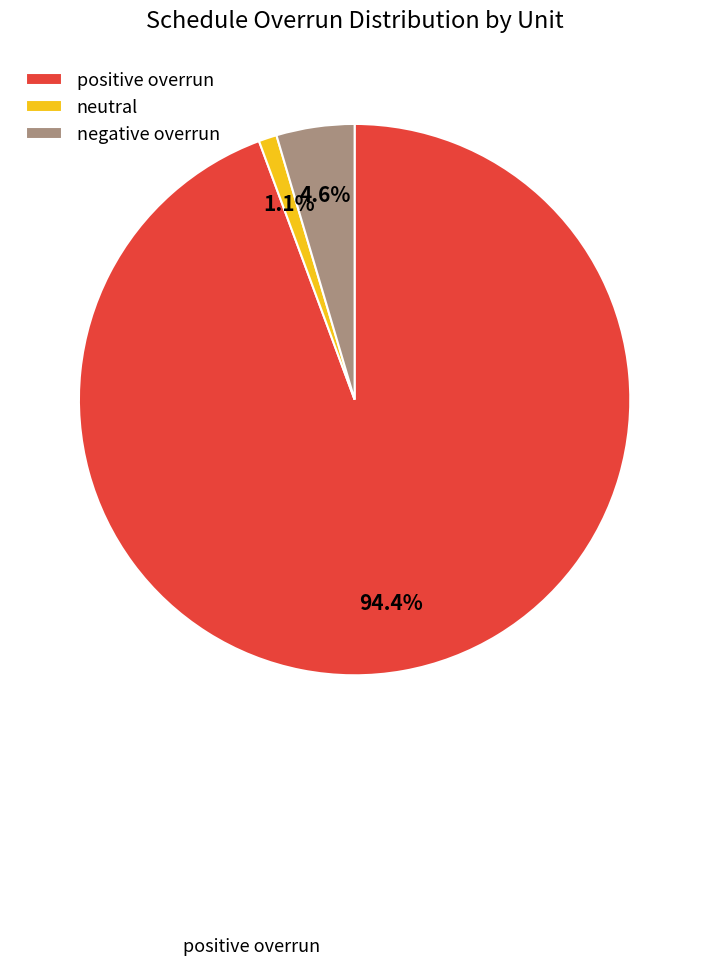

Does negative overrun account for over 50% of the chart?

No